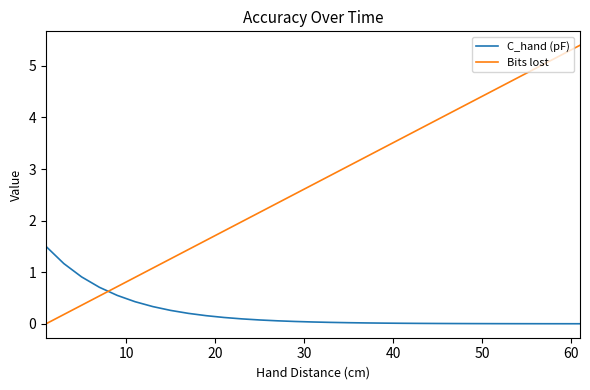

True or false: C_hand (pF) and Bits lost intersect in this chart.

True